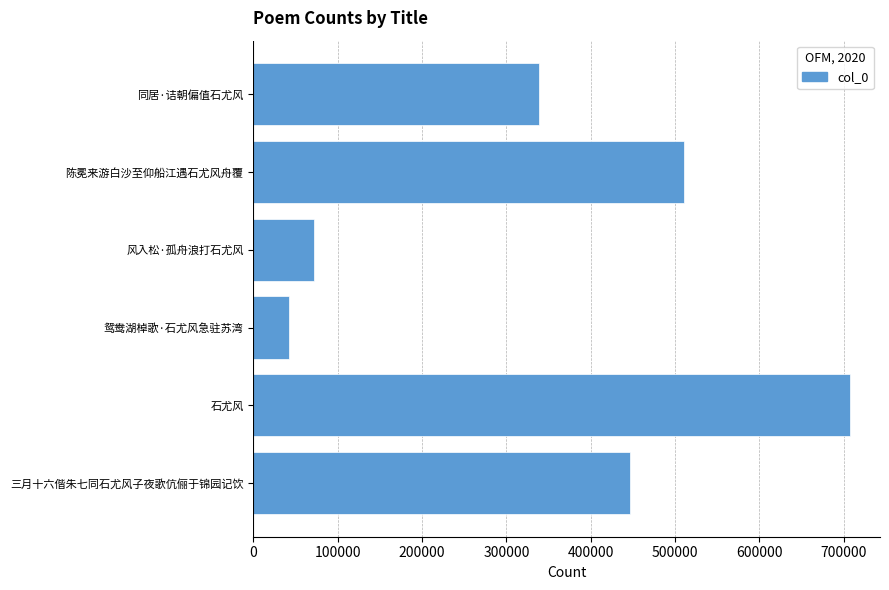

Which label corresponds to the largest value in the chart?

石尤风